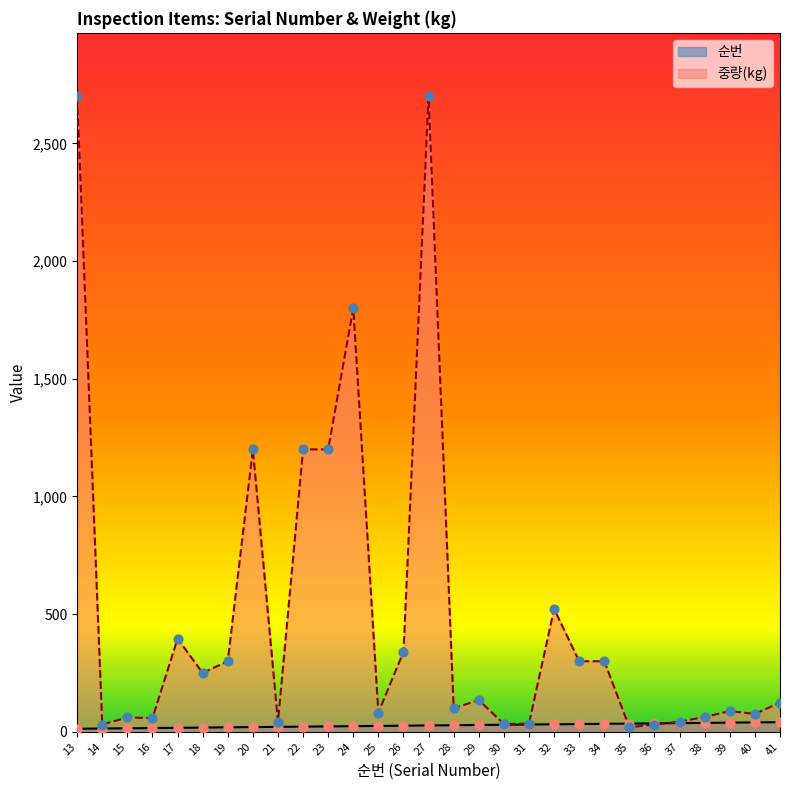

At which category is the sum across all series the highest?

27